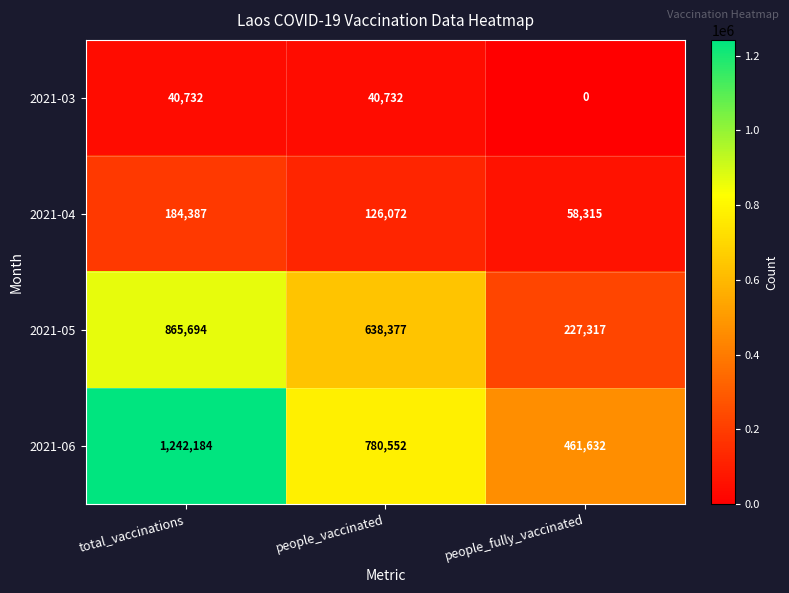

What is the total value across all series at people_fully_vaccinated?

747264